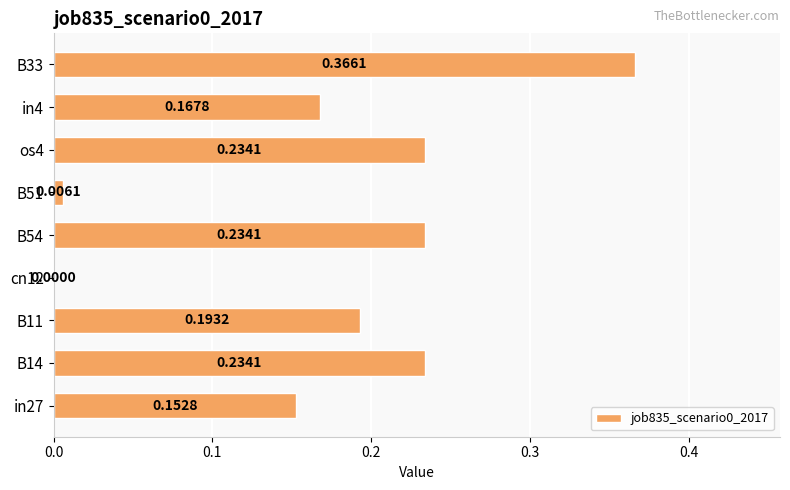

Between cn12 and in27, which is larger?

in27